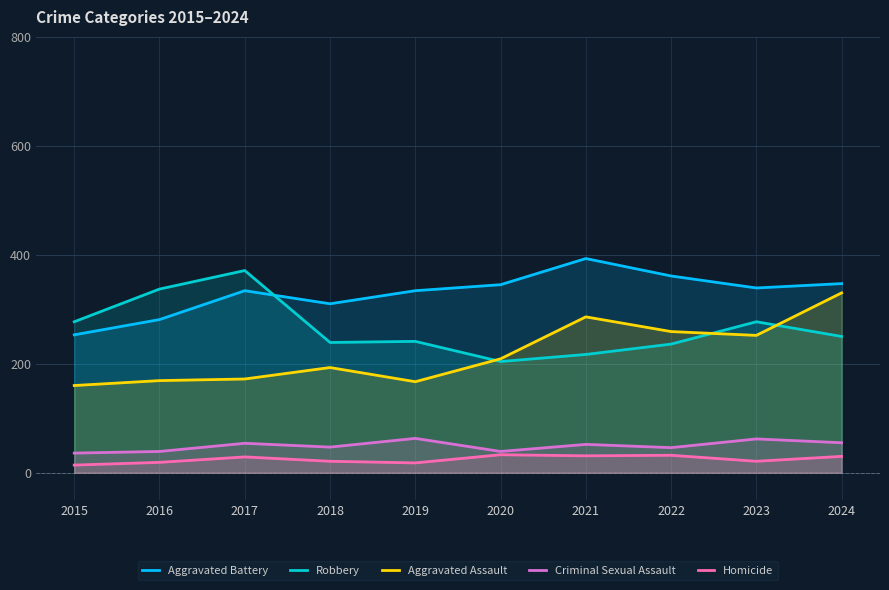

At which label does Aggravated Battery reach its minimum?

2015